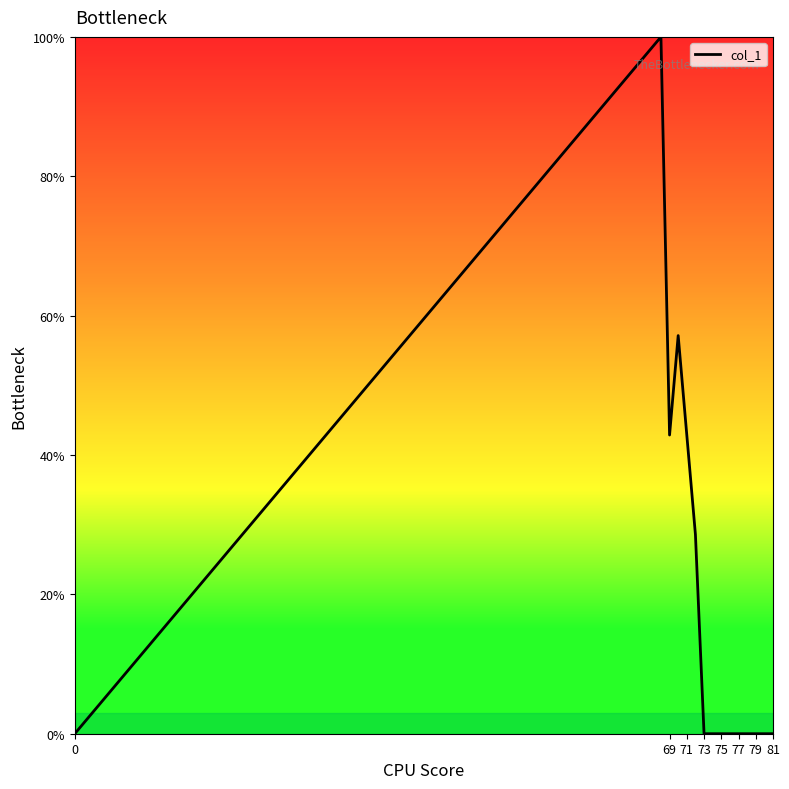

What is the maximum value shown in the chart?

100.0